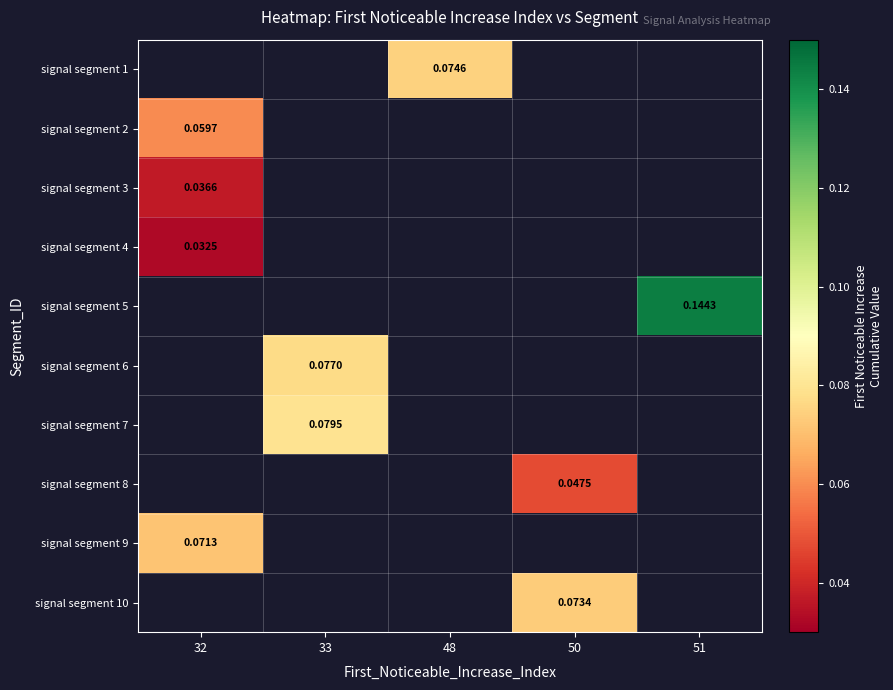

How many distinct data groups are displayed?

10